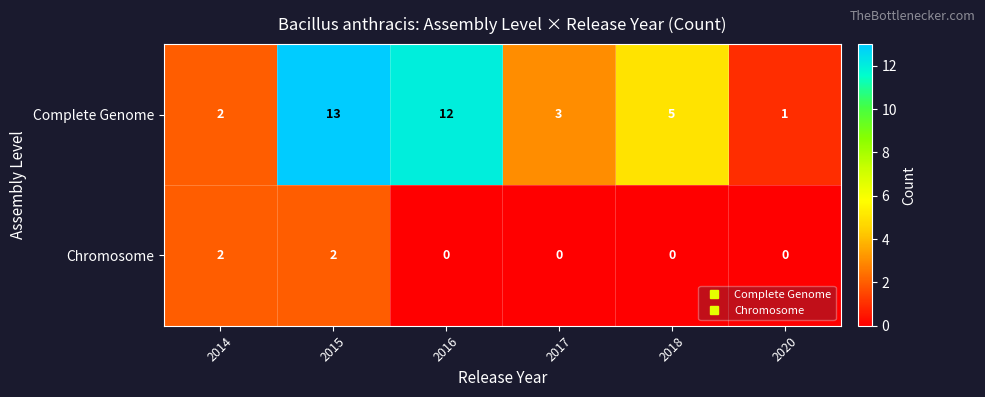

At which category is the sum across all series the highest?

2015